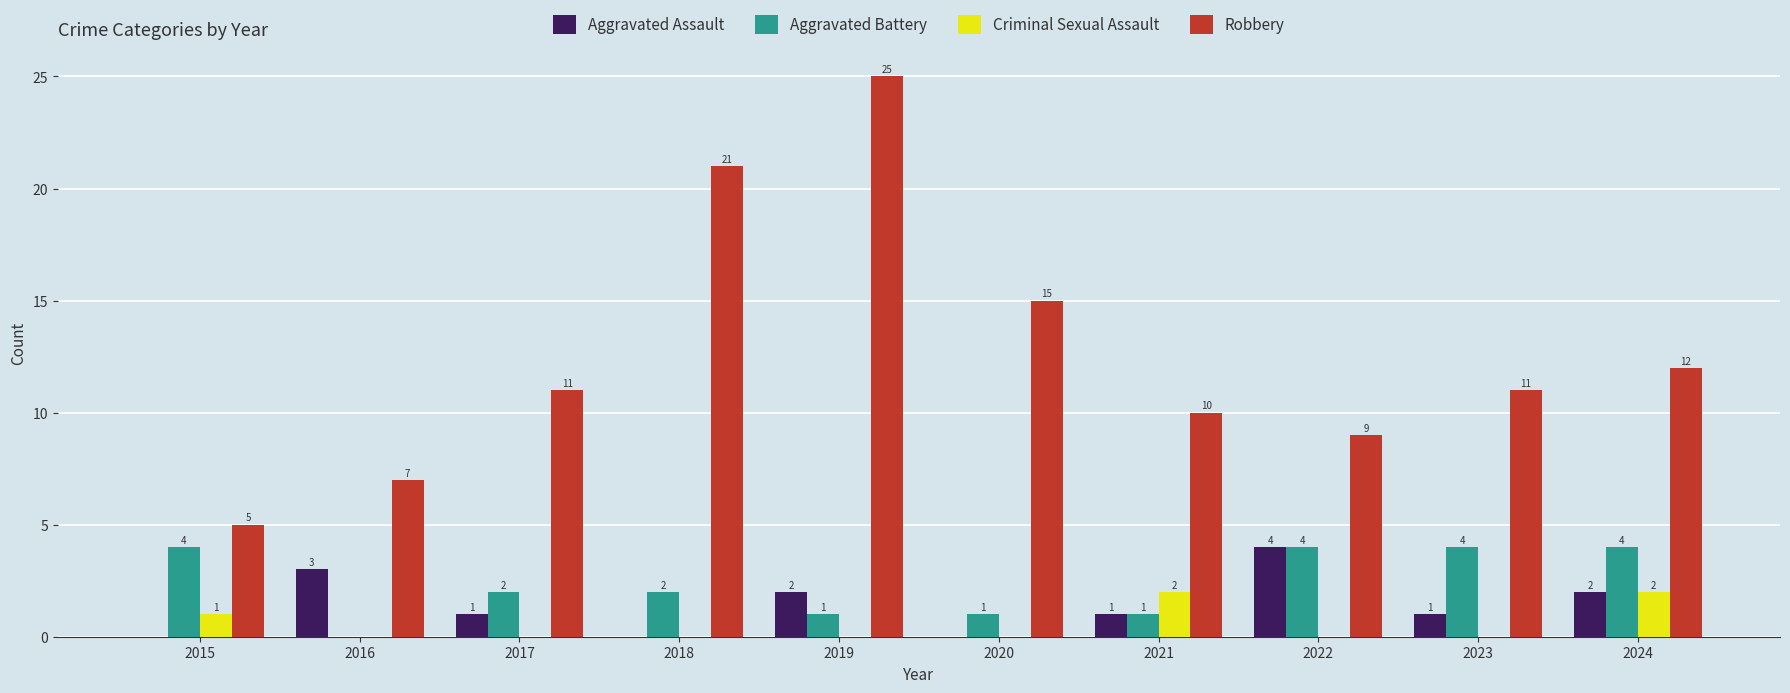

At which label does Aggravated Battery first exceed 2?

2015